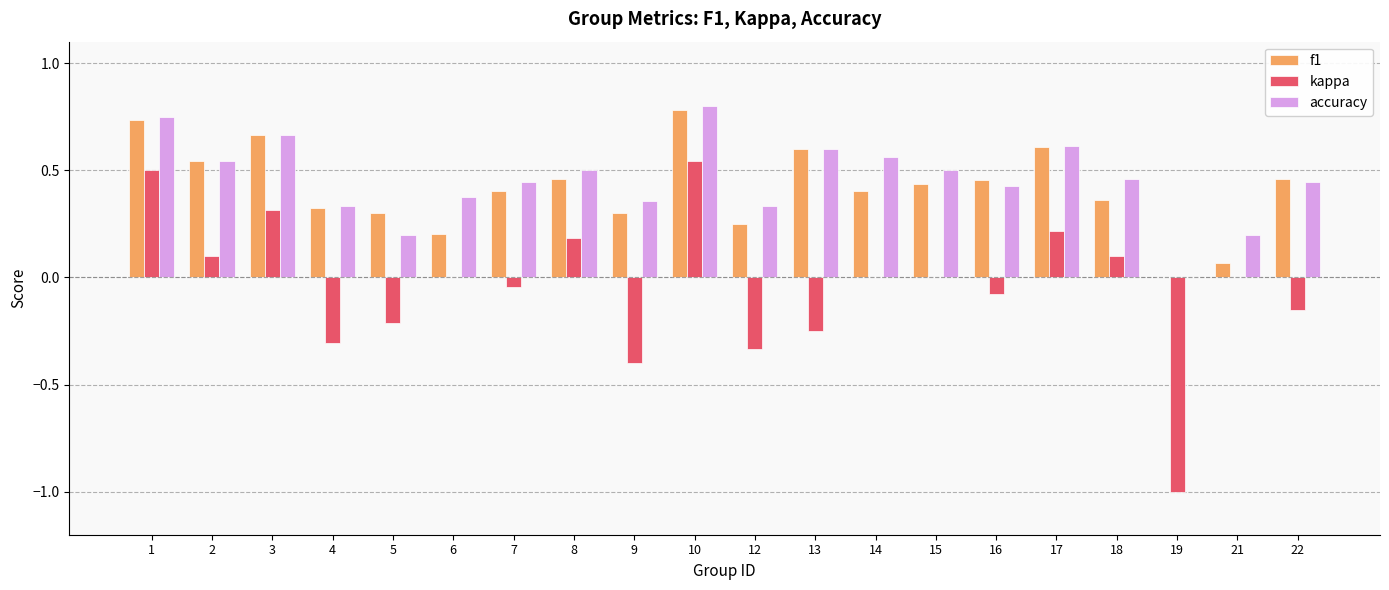

The value of kappa at 4 is -0.3. True or false?

True